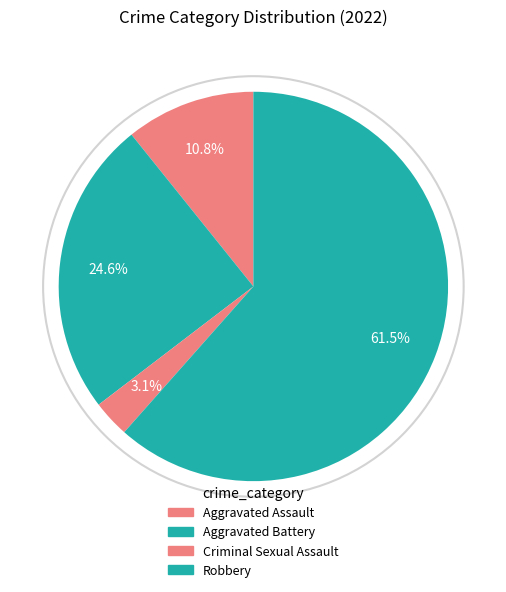

Count the number of slices in the pie.

4